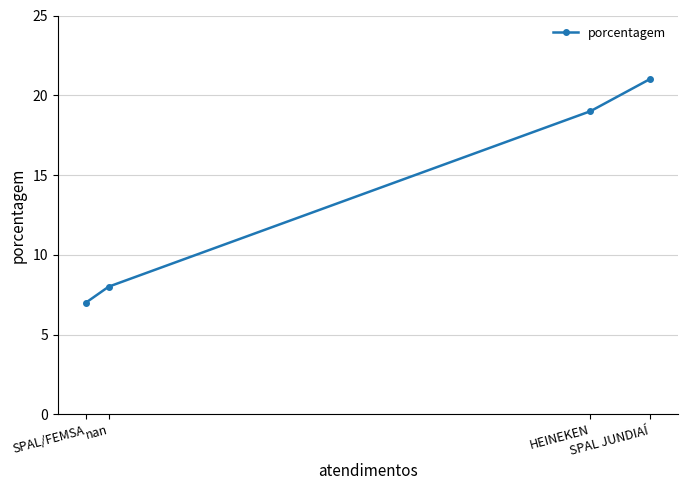

True or false: there are more than 0 points higher than both neighbors.

False